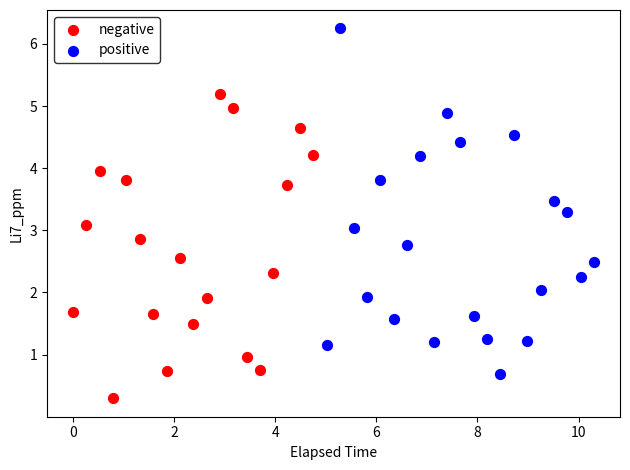

Which series reaches the minimum Y coordinate?

negative